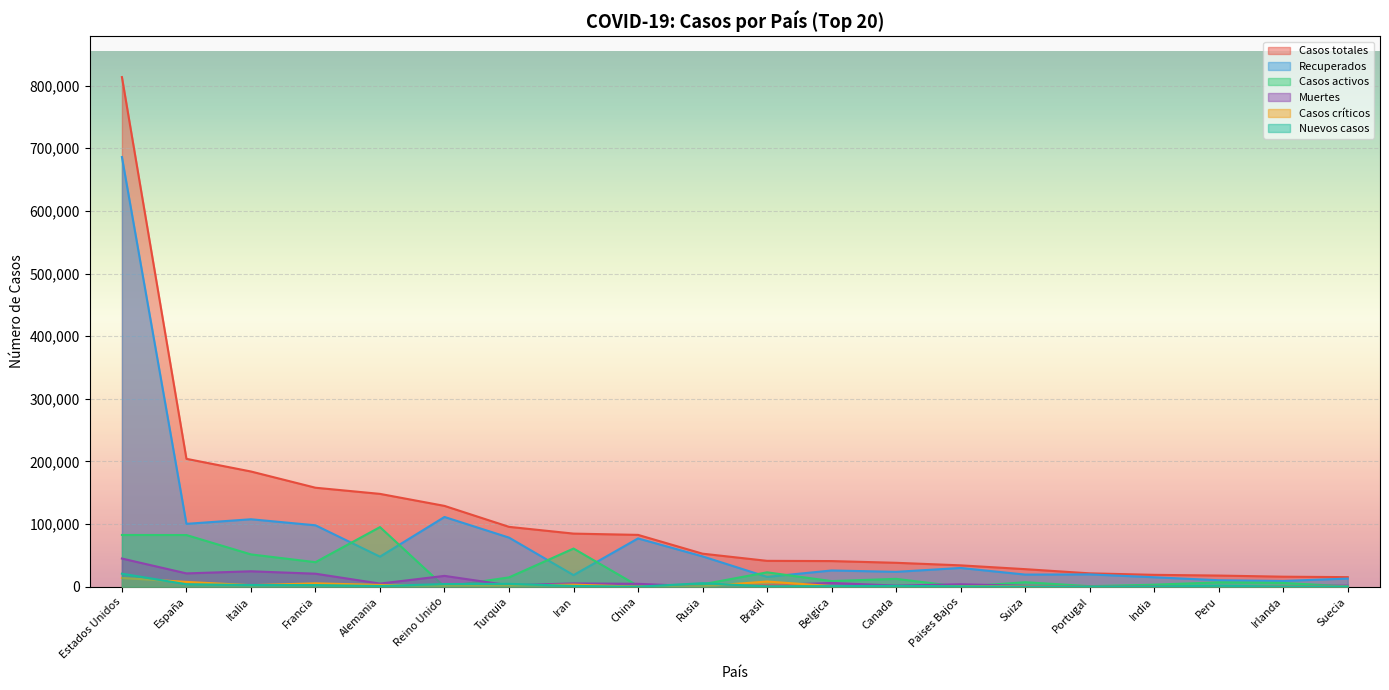

What is the label of the 15th point from the left?

Suiza